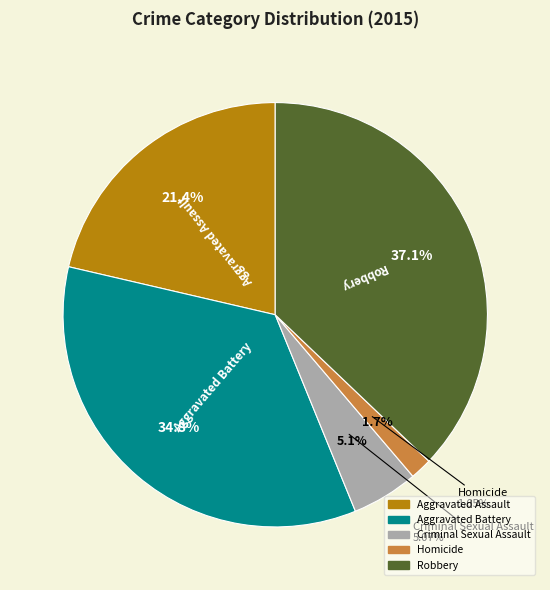

Count the number of slices in the pie.

5